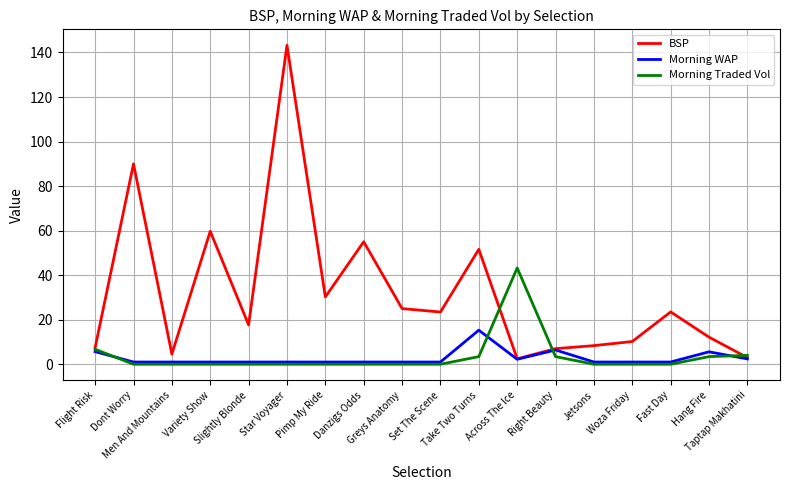

At how many categories does at least one series exceed 20?

10